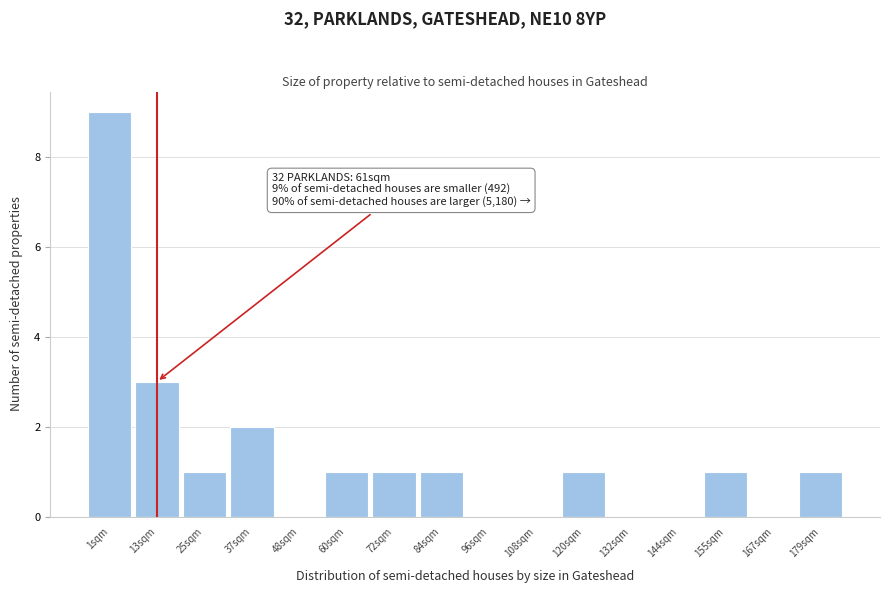

Reading left to right, transcribe all the data shown in this chart.

1sqm=9	13sqm=3	25sqm=1	37sqm=2	48sqm=0	60sqm=1	72sqm=1	84sqm=1	96sqm=0	108sqm=0	120sqm=1	132sqm=0	144sqm=0	155sqm=1	167sqm=0	179sqm=1